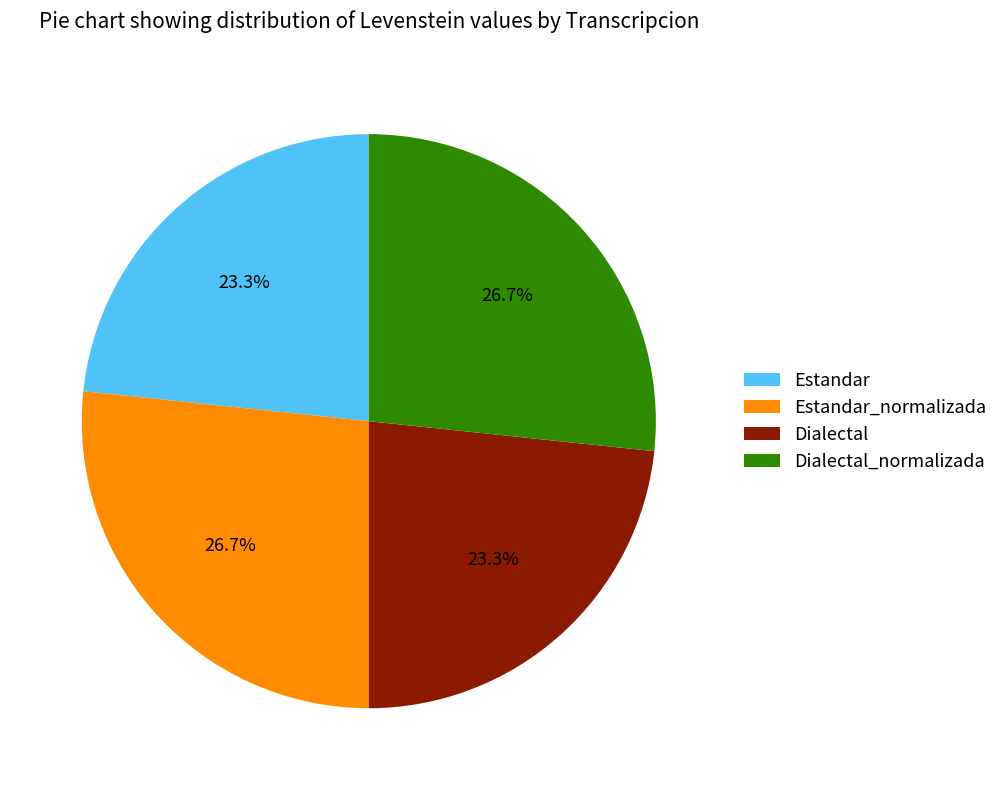

To the nearest percent, what is the difference between the Estandar and Estandar_normalizada slice percentages?

3%